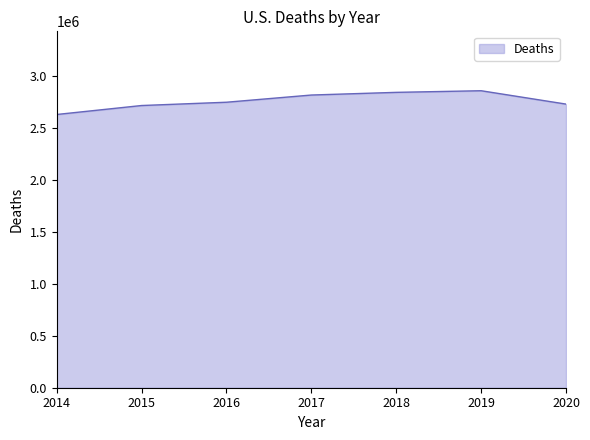

What is the greatest value displayed?

2854838